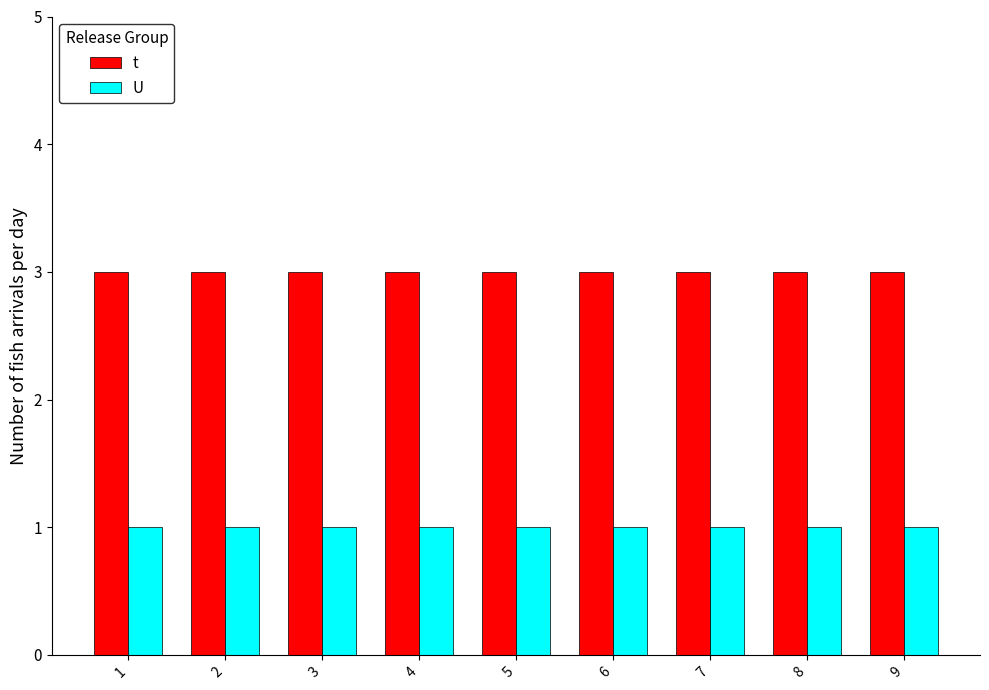

The U series shows 1 at 1. True or false?

True